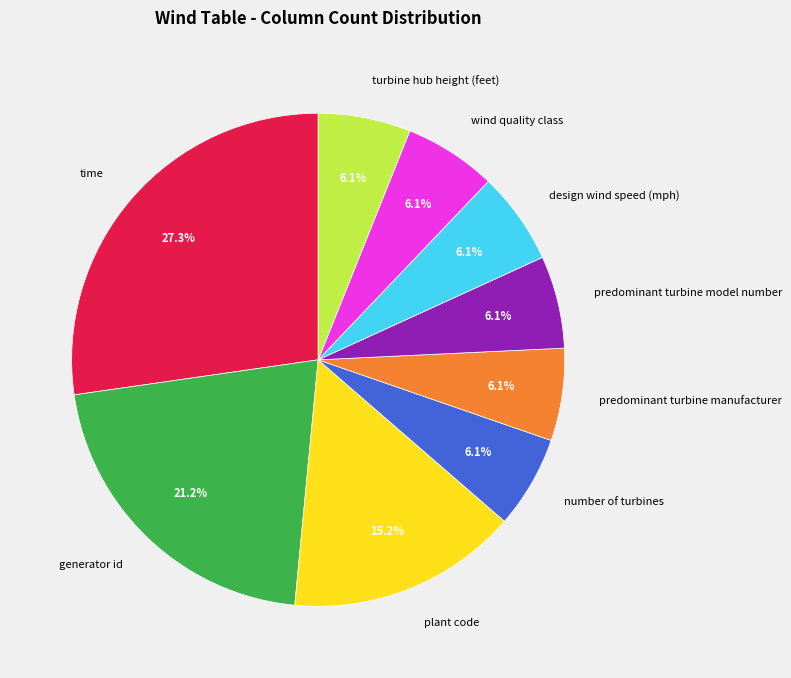

Does number of turbines represent more than half of the total?

No